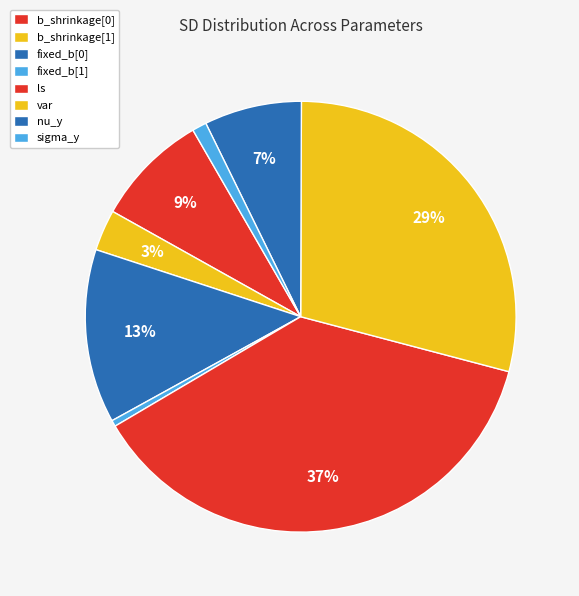

To the nearest percent, what is the difference between the largest and smallest slice percentages?

37%